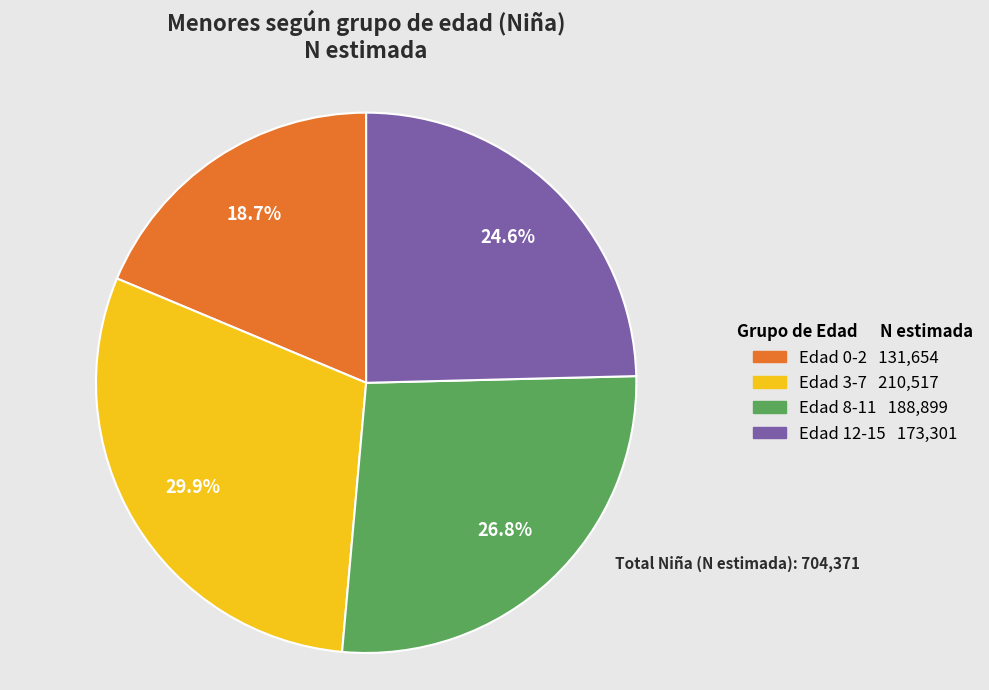

Is there any slice that represents more than half of the pie?

No